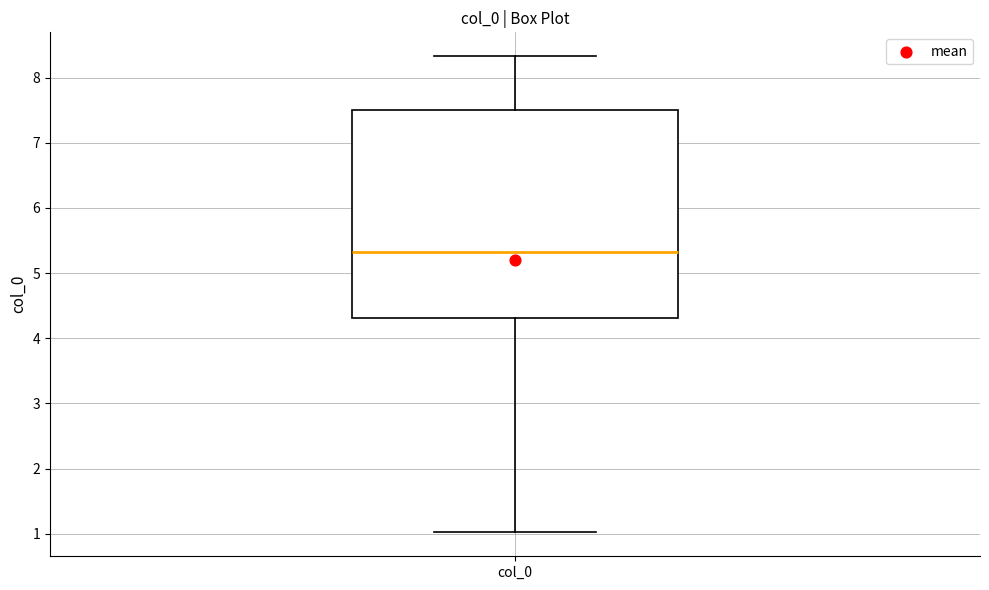

Where is the upper edge of the box for col_0 on the y-axis? The values are not printed on the chart, so give them approximately, as read against the axis.

7.5